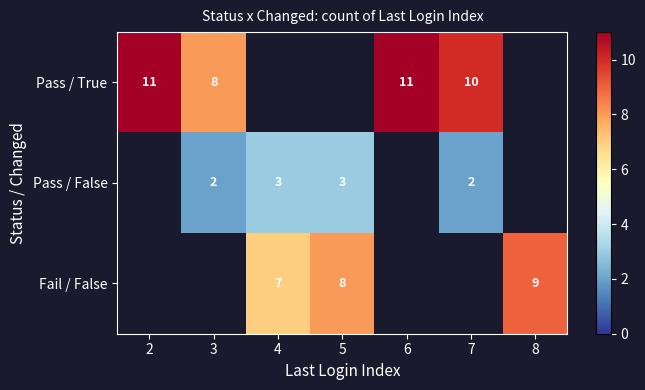

Is the value of Pass / True at 2 greater than the value of Pass / False at 4?

Yes